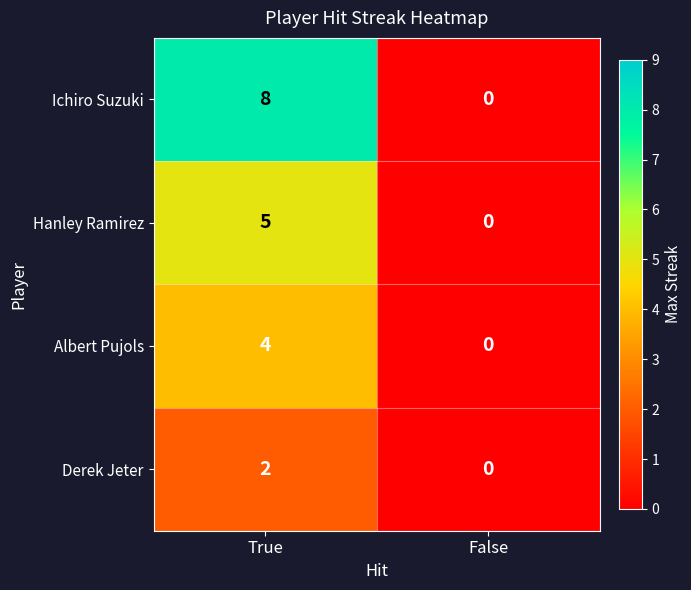

Rank the series by their average value, from highest to lowest.

Ichiro Suzuki, Hanley Ramirez, Albert Pujols, Derek Jeter